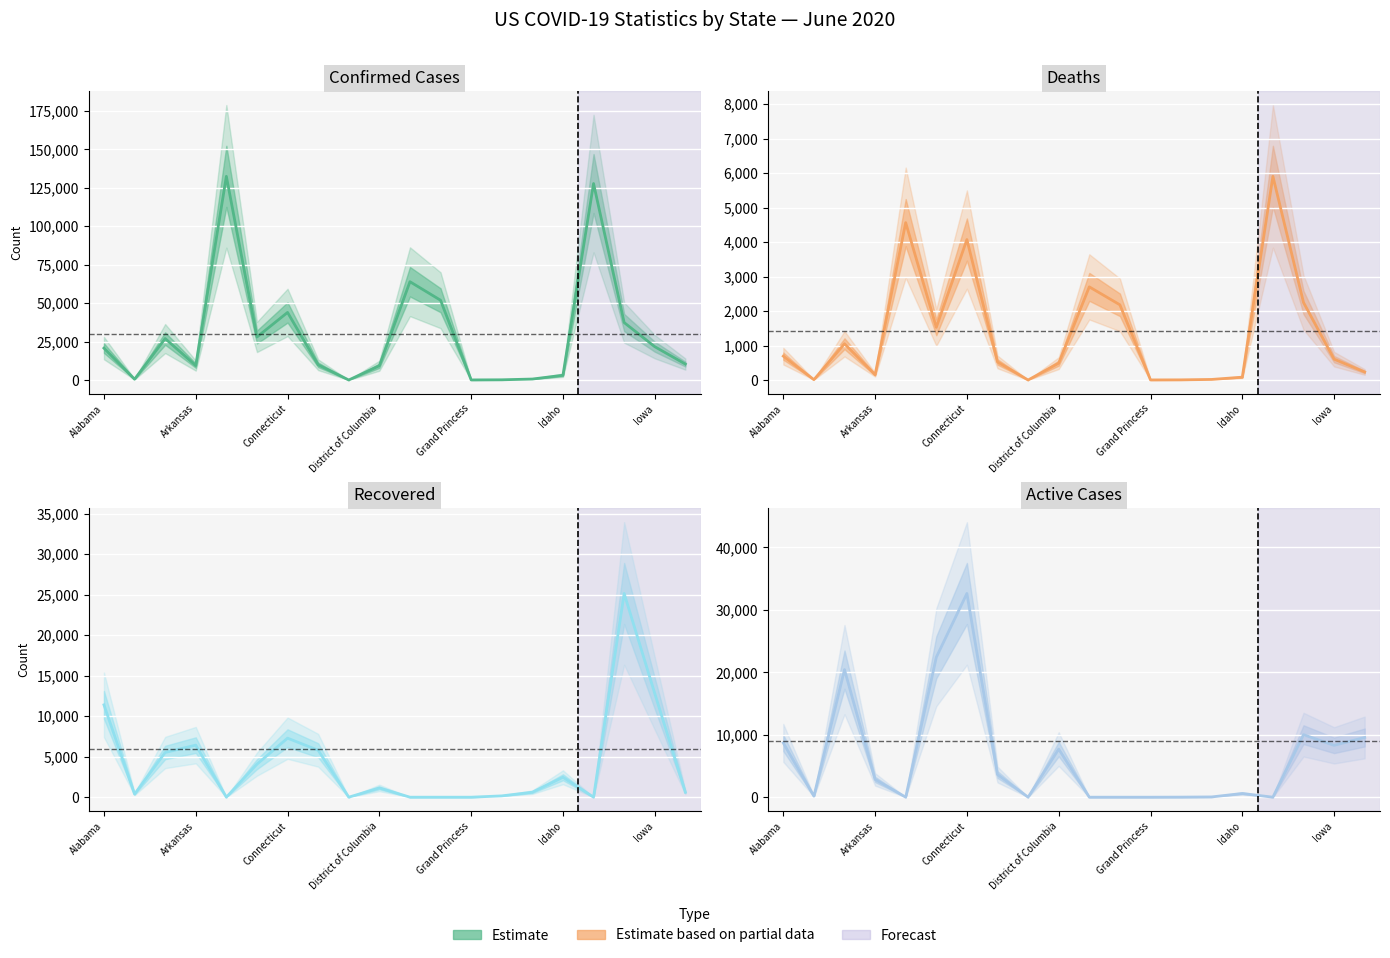

What is the sum of all Active values?

126985